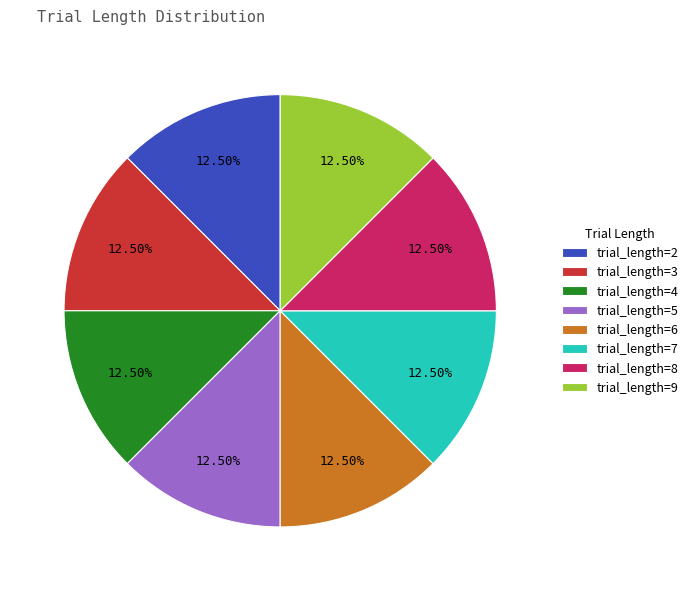

What is the ratio of the value at trial_length=7 to the value at trial_length=6?

1.0